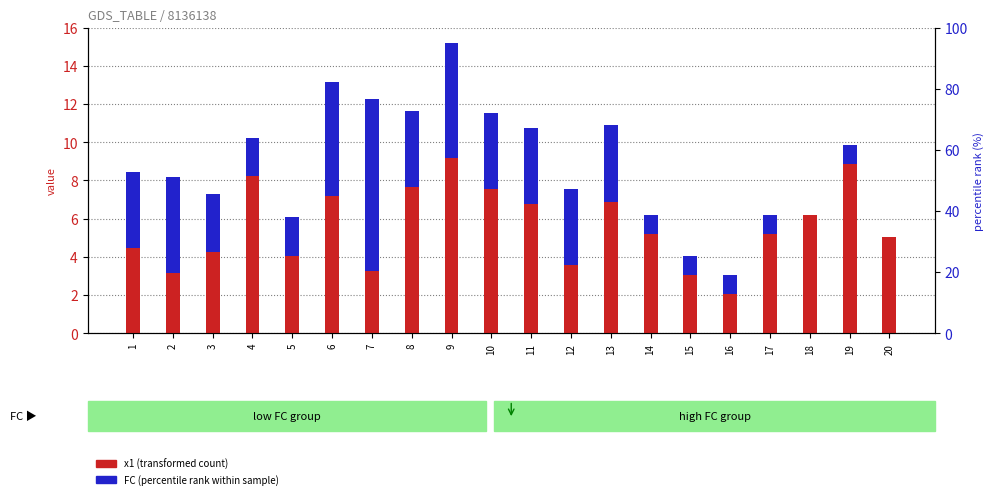

Does the chart contain stacked bars?

No